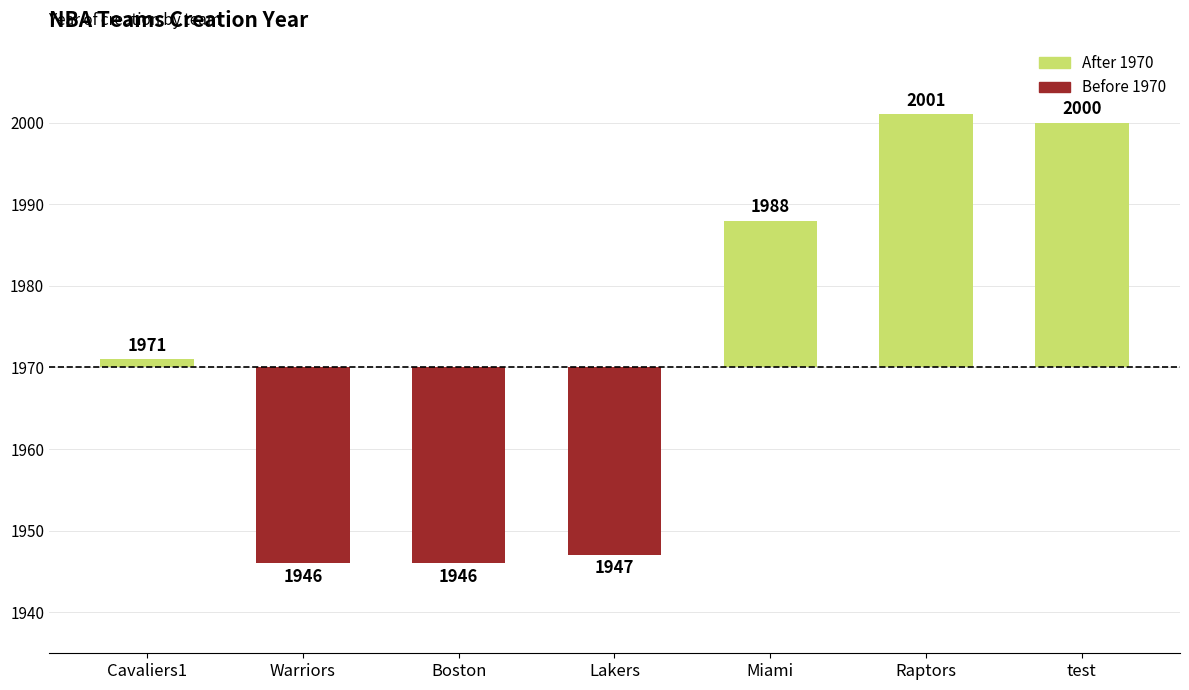

Reading right to left, what are all the values shown in this chart?

30	31	18	-23	-24	-24	1